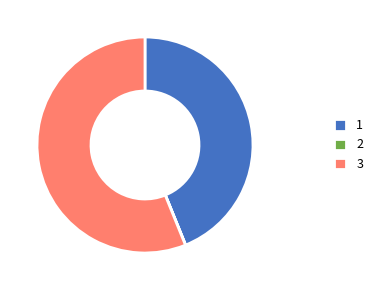

Which category has the biggest portion of the pie?

3